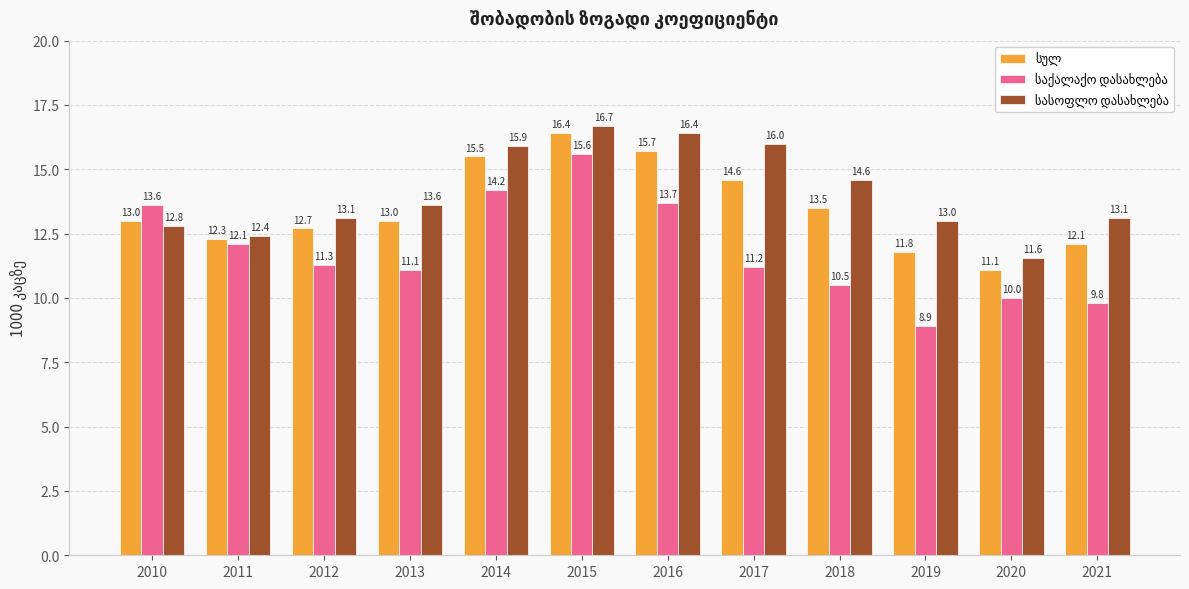

What is the minimum value shown in the chart?

8.9